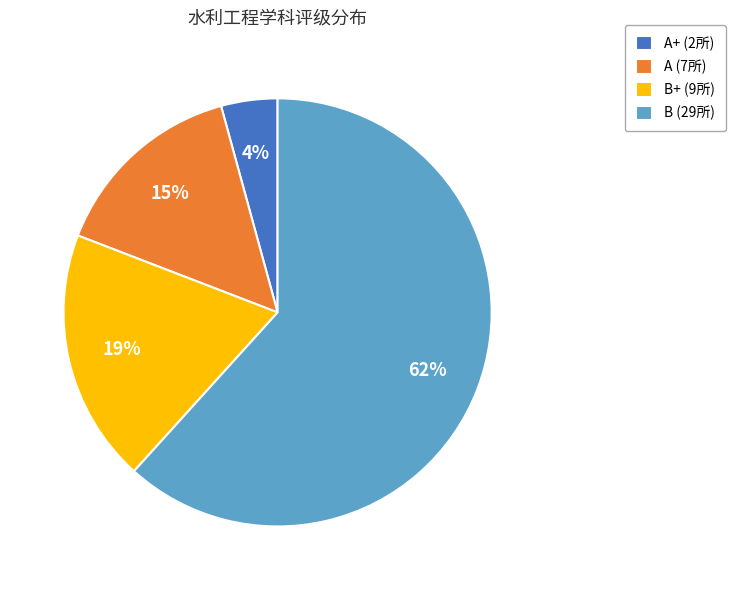

Count the number of slices in the pie.

4